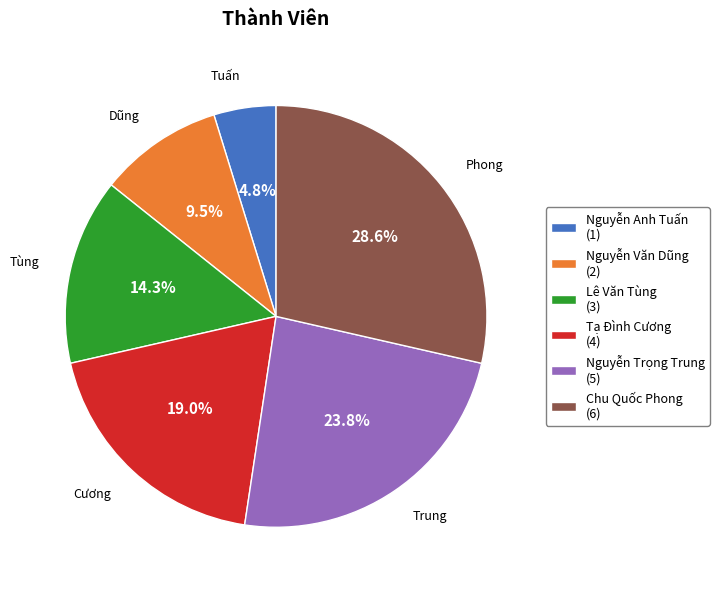

How many segments does this pie chart have?

6